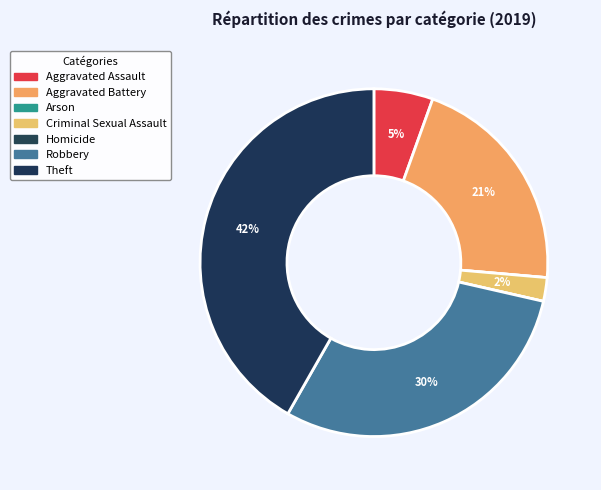

How many segments does this pie chart have?

7